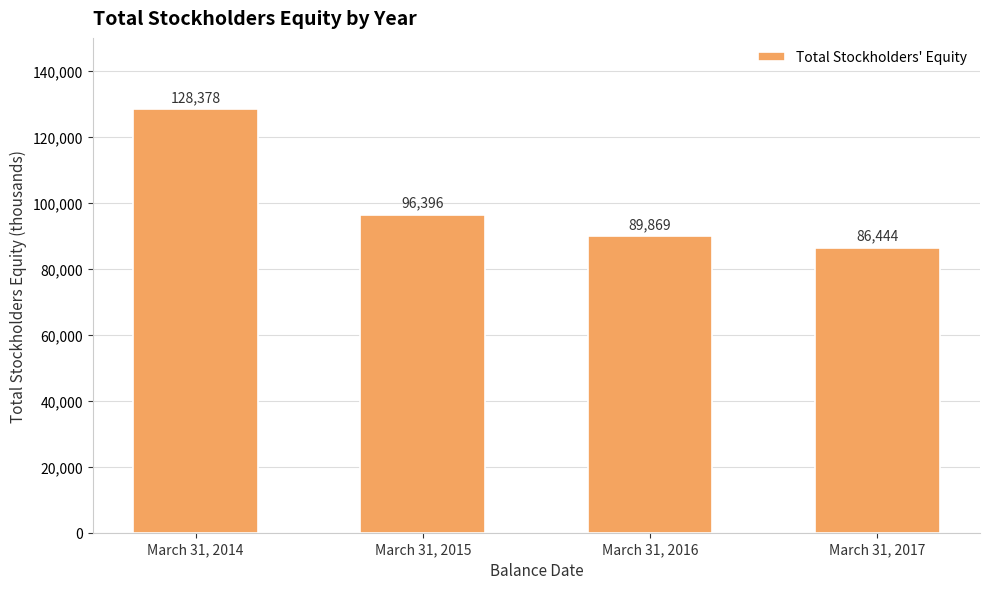

The chart shows a value of 89869 at March 31, 2016. True or false?

True